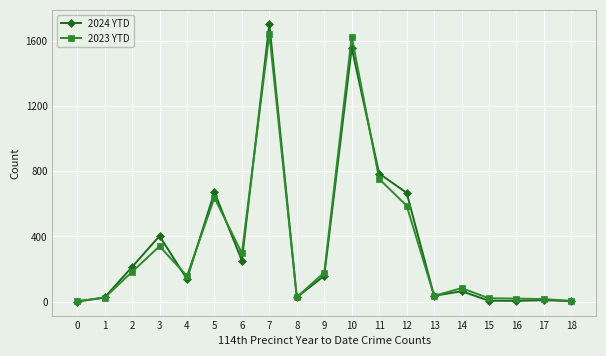

At which label does 2023 YTD reach its peak?

7